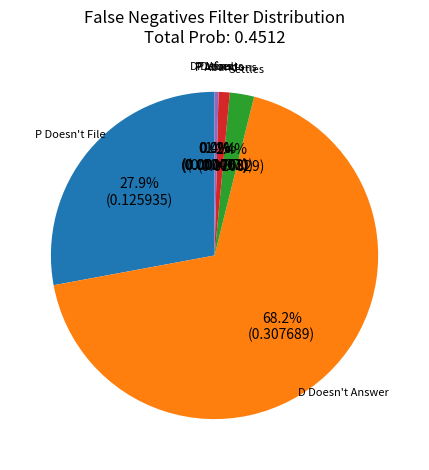

The P Abandons slice represents 11% of the pie. True or false?

False